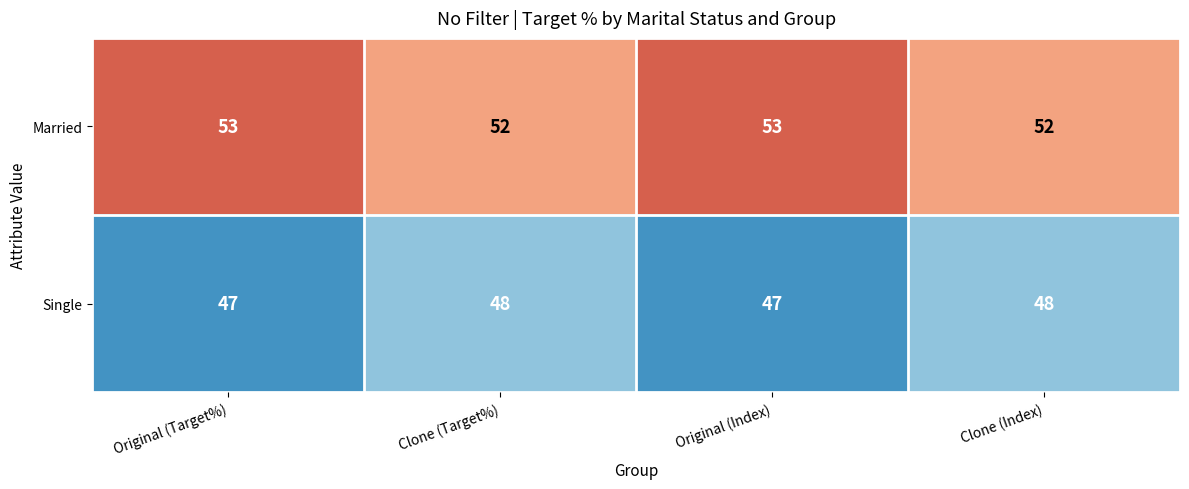

What is the maximum value shown in the chart?

53